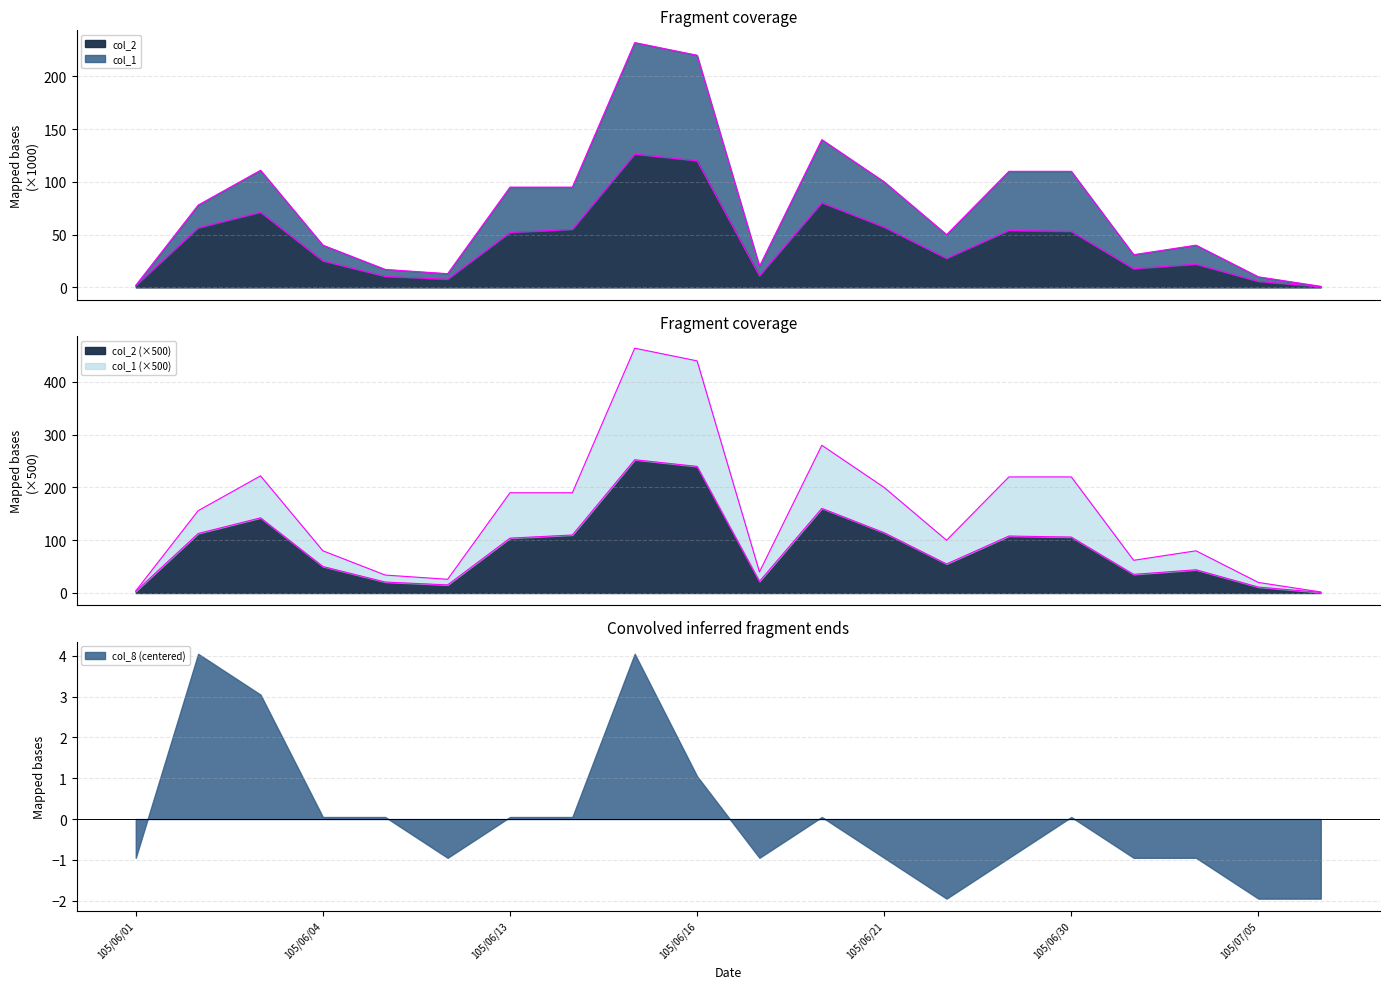

True or false: col_1 and col_2 intersect in this chart.

False